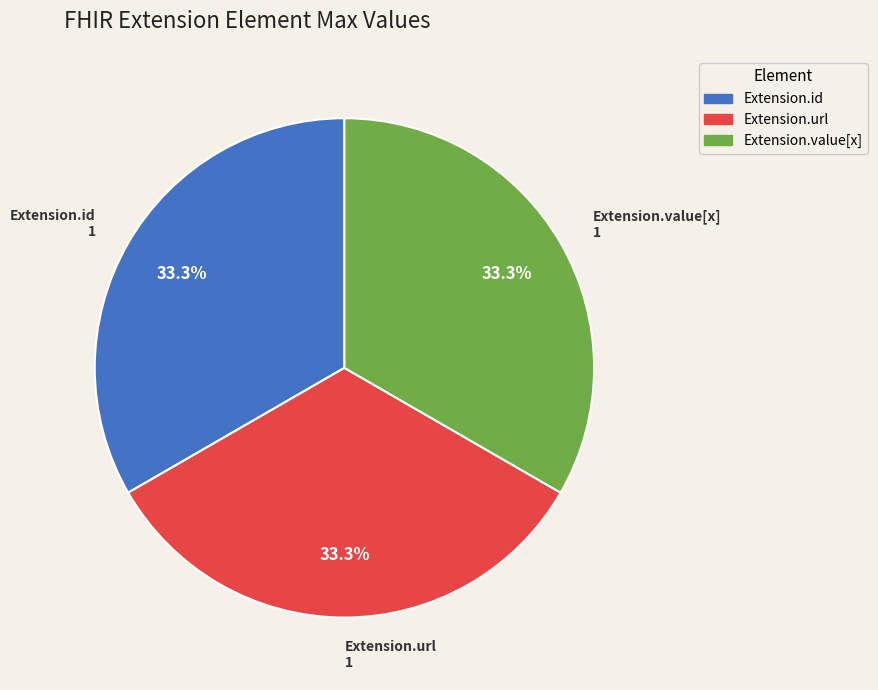

Does any single category account for the majority?

No